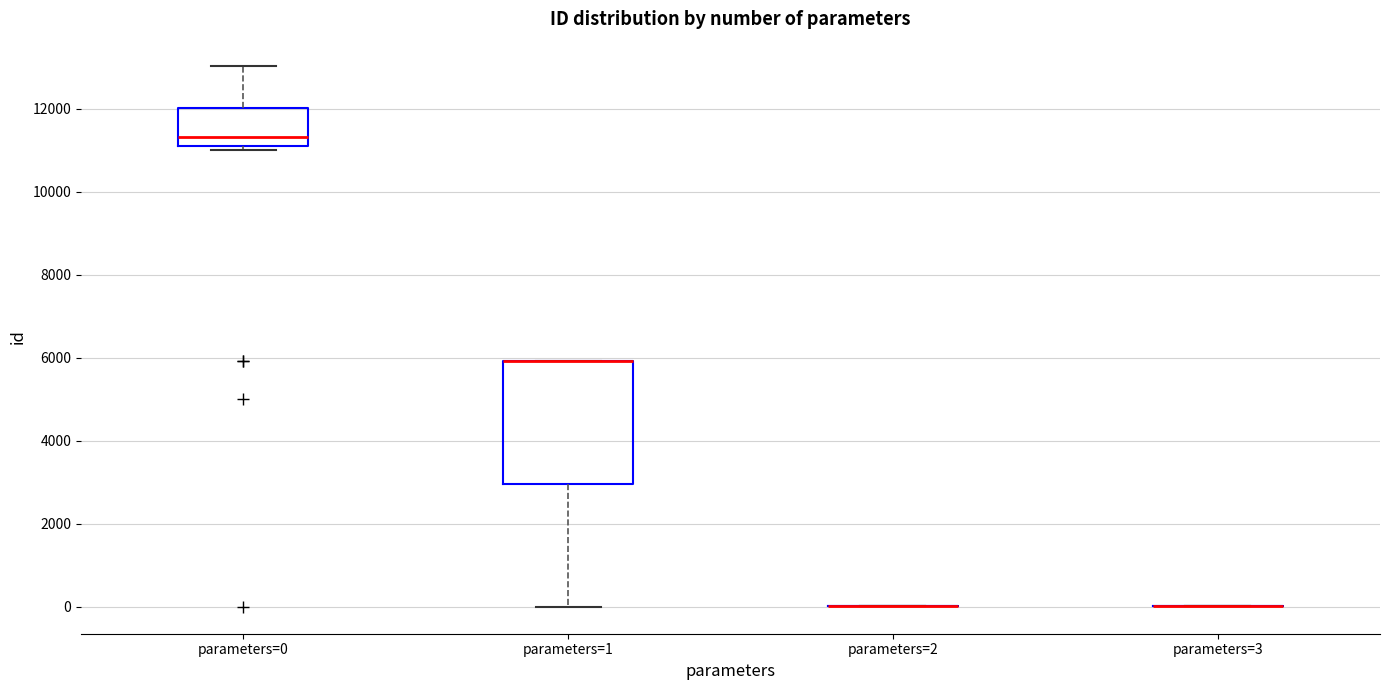

Which box is the tallest, from its lower edge to its upper edge?

parameters=1